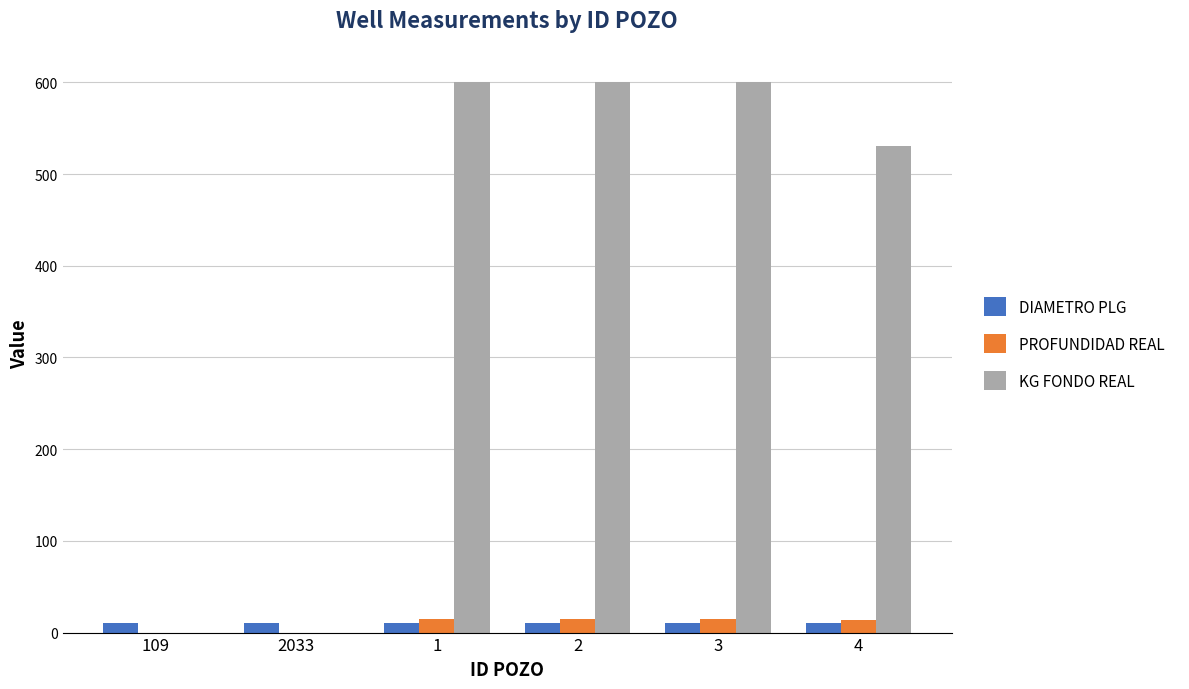

The value of PROFUNDIDAD REAL at 2 is 15.0. True or false?

True